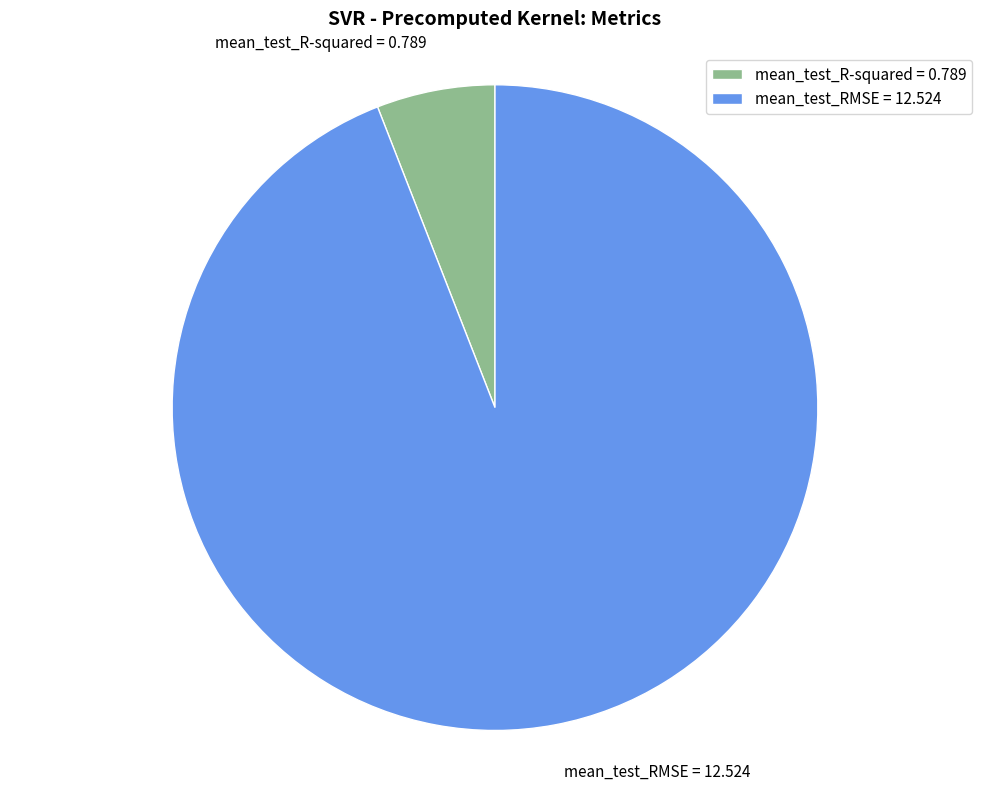

Is the sum of mean_test_RMSE and mean_test_R-squared greater than half?

Yes